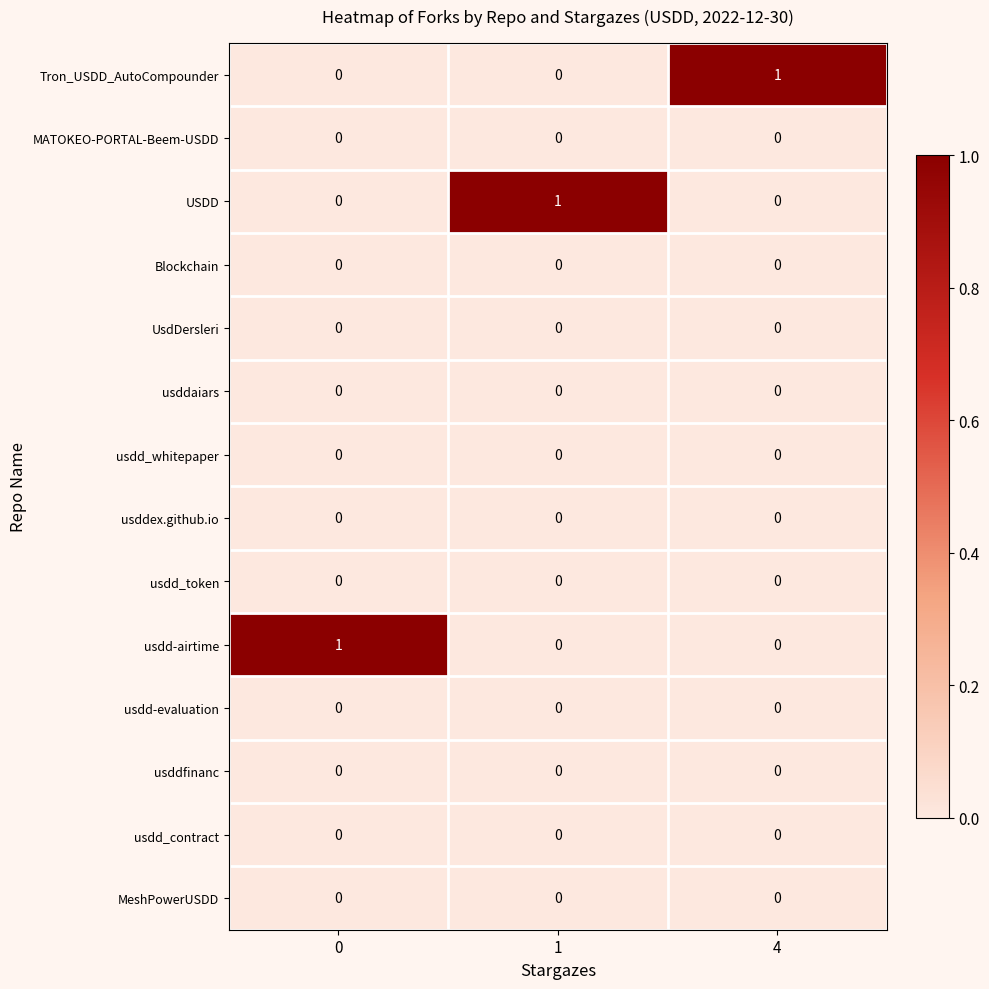

How many series are shown in this chart?

14